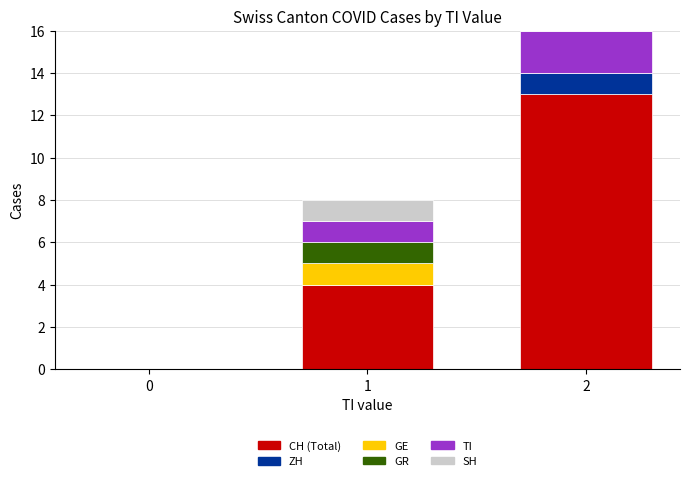

What is the highest value of the CH (Total) series?

13